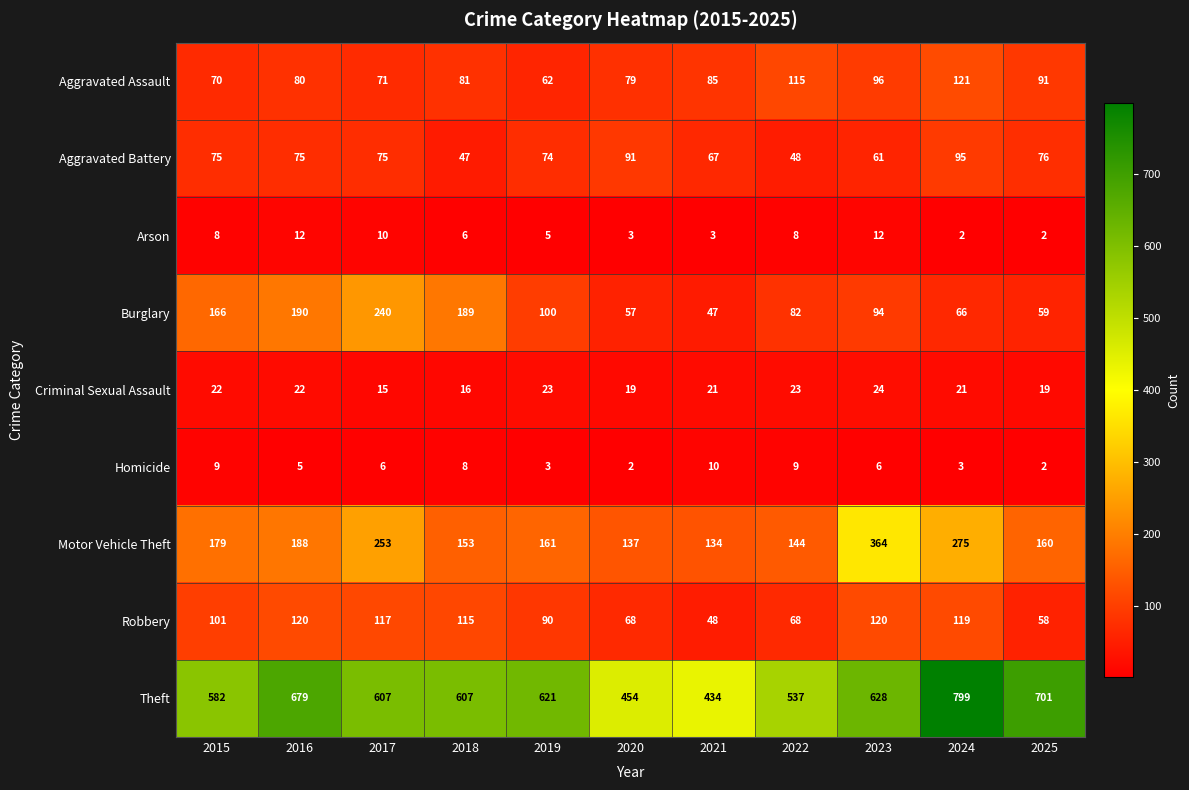

At which category is the sum across all series the highest?

2024